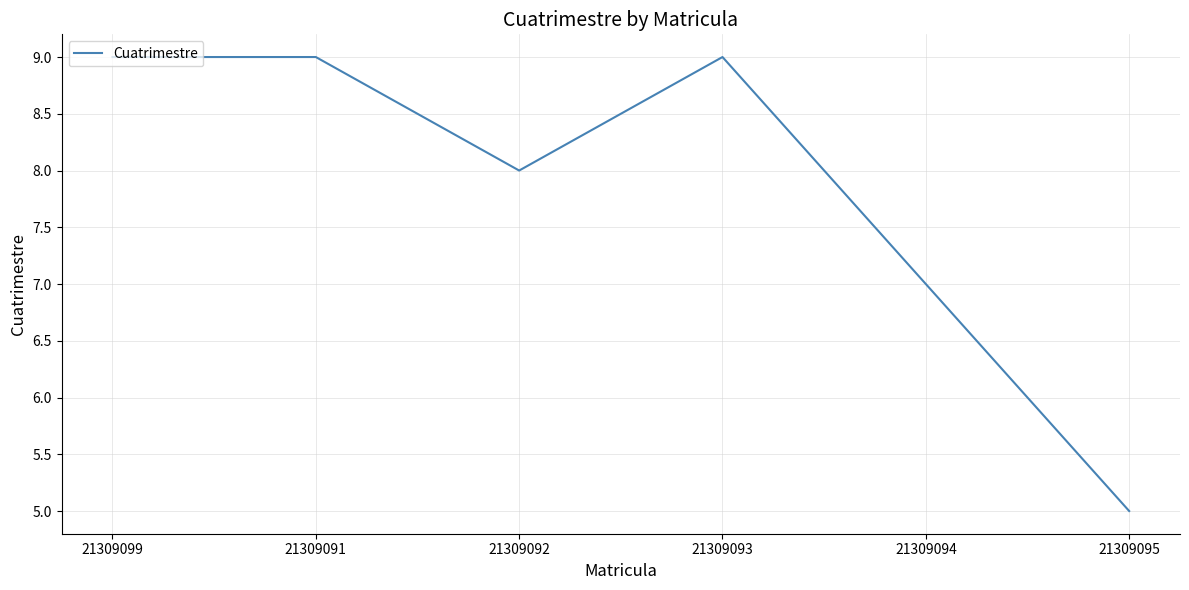

What position from the left is 21309093?

4